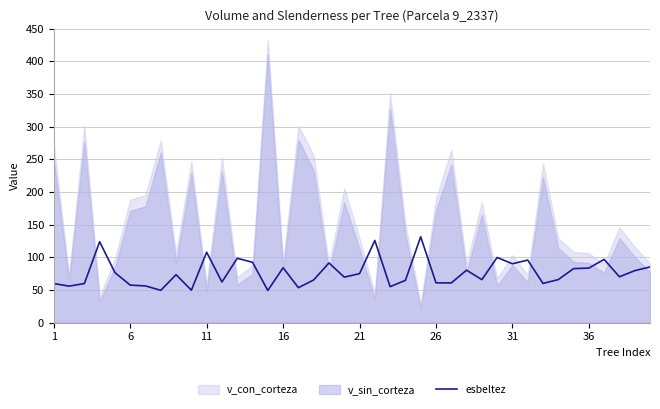

The value of esbeltez at 1 is 59.7. True or false?

True